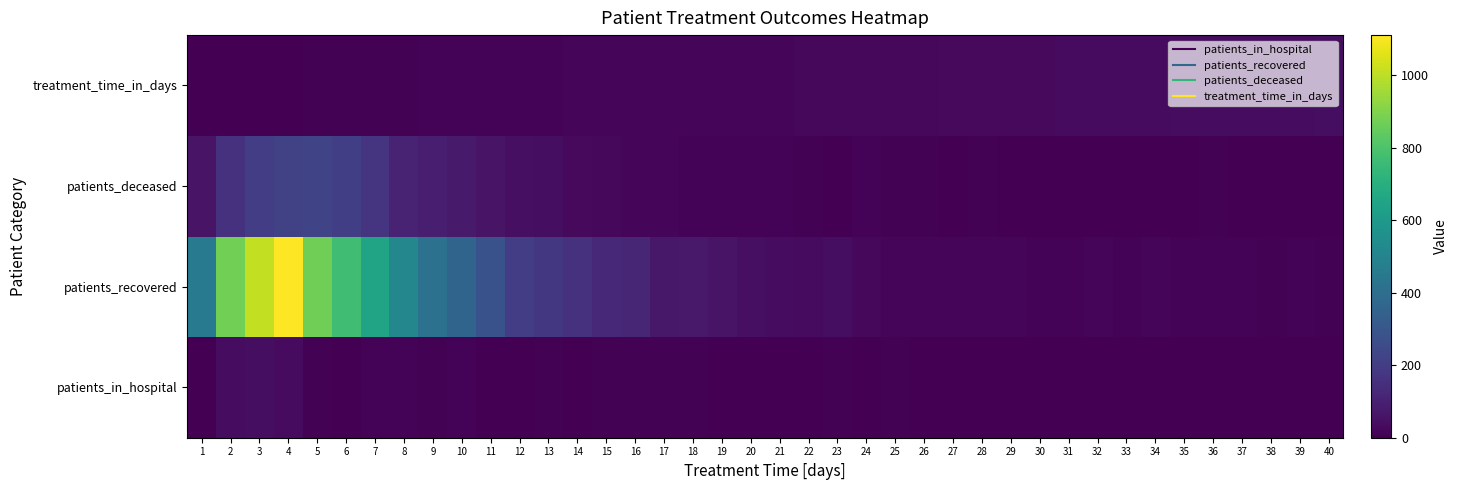

Which category has the highest value across all series?

4